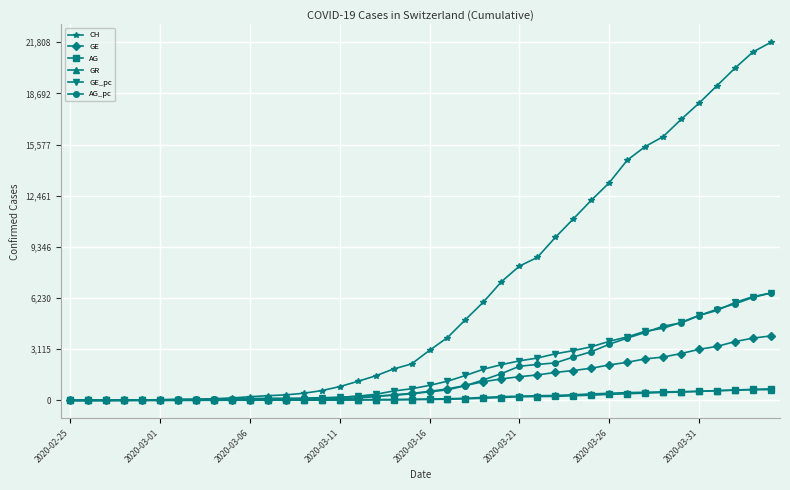

Which series has the largest range (max minus min)?

CH